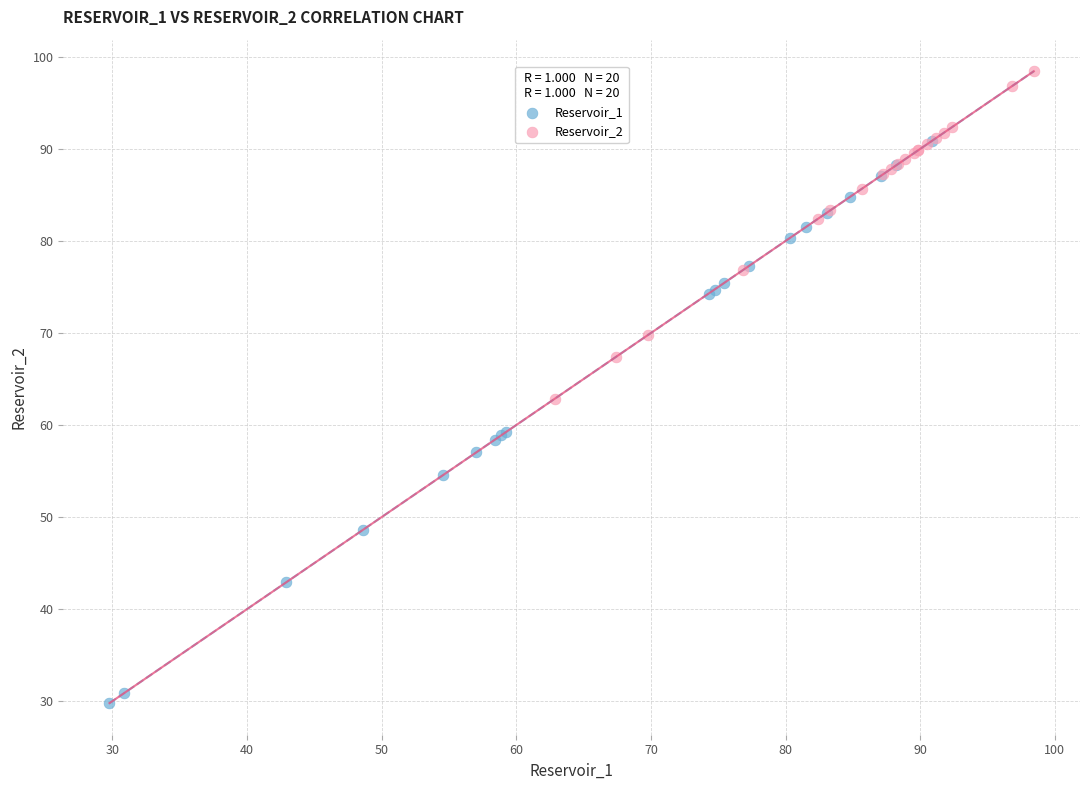

Which series contains the lowest Y value?

Reservoir_1